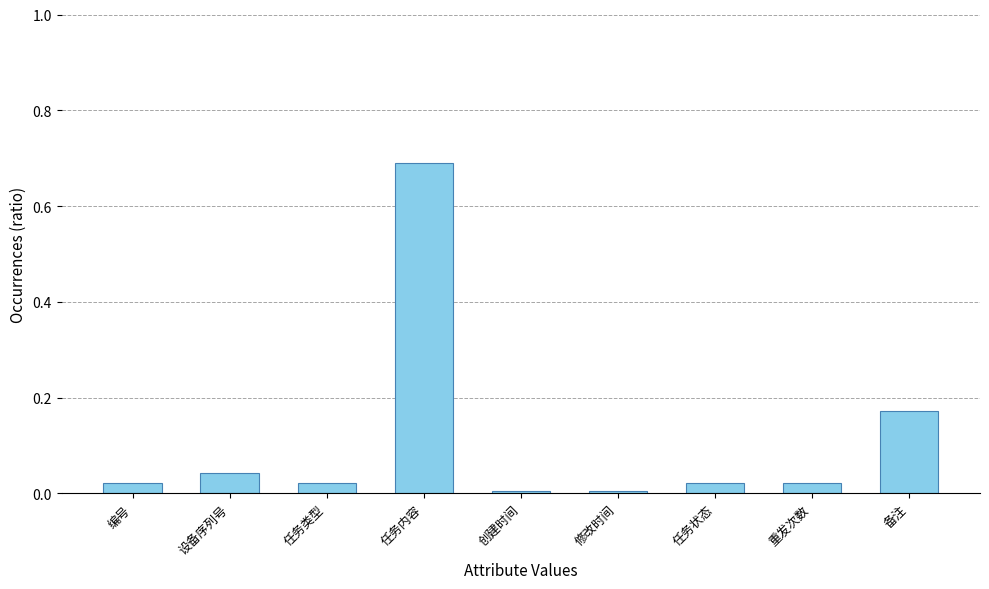

Does the chart contain any negative values?

No